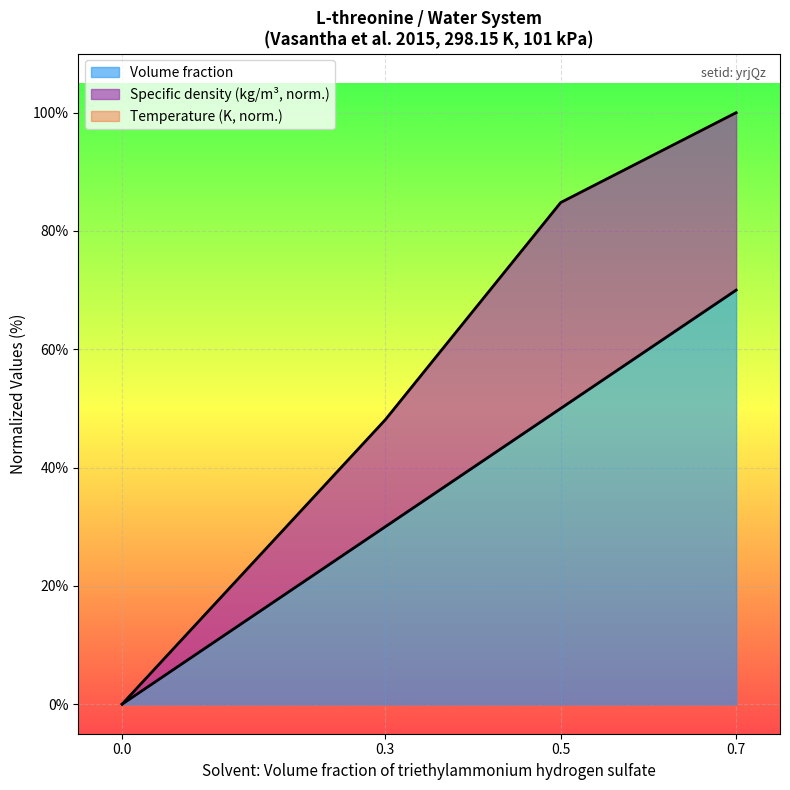

True or false: Volume fraction has a value of 20.6 at 0.7.

False